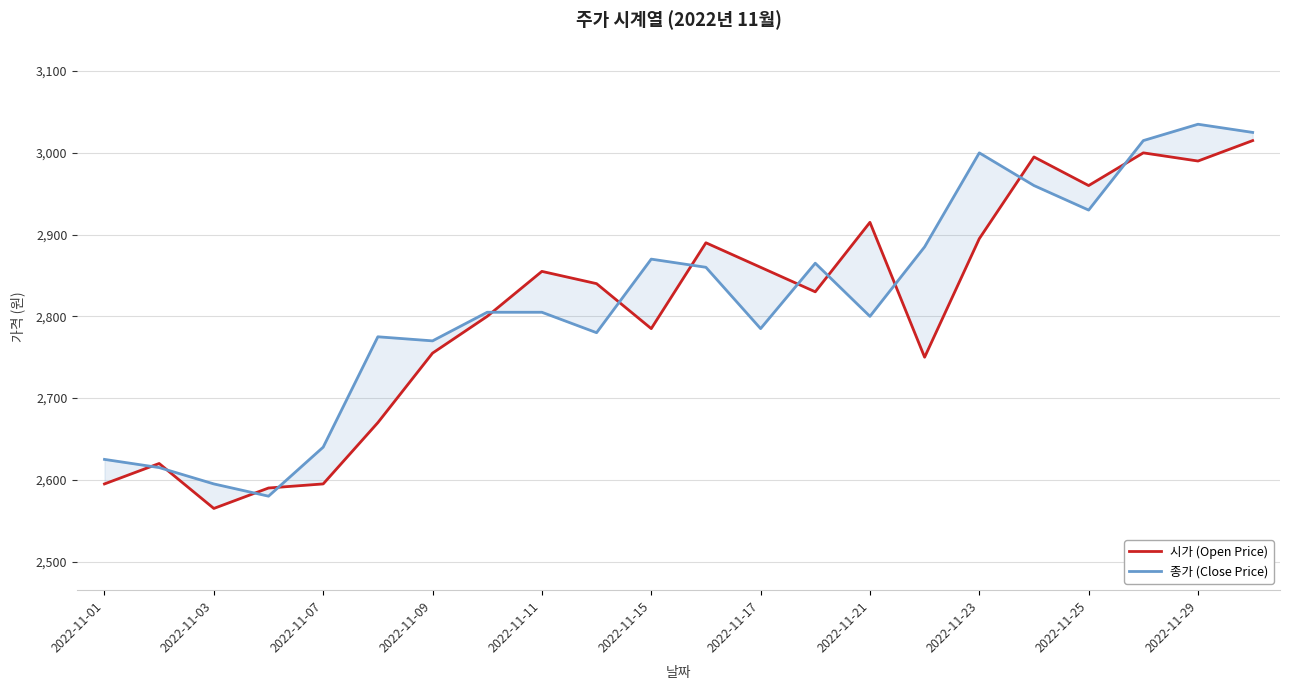

Between 13 and 15, which series saw the biggest shift?

시가 (Open Price)